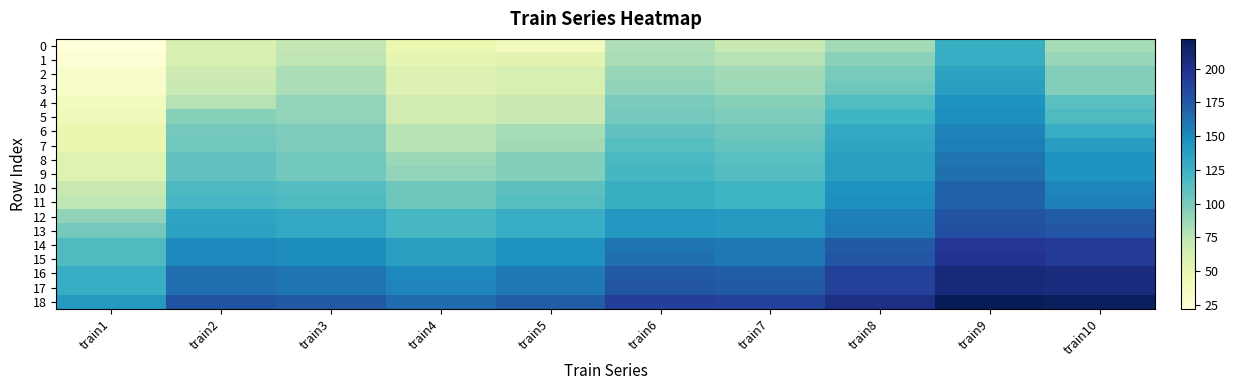

What is the difference between the highest and lowest values at train9?

96